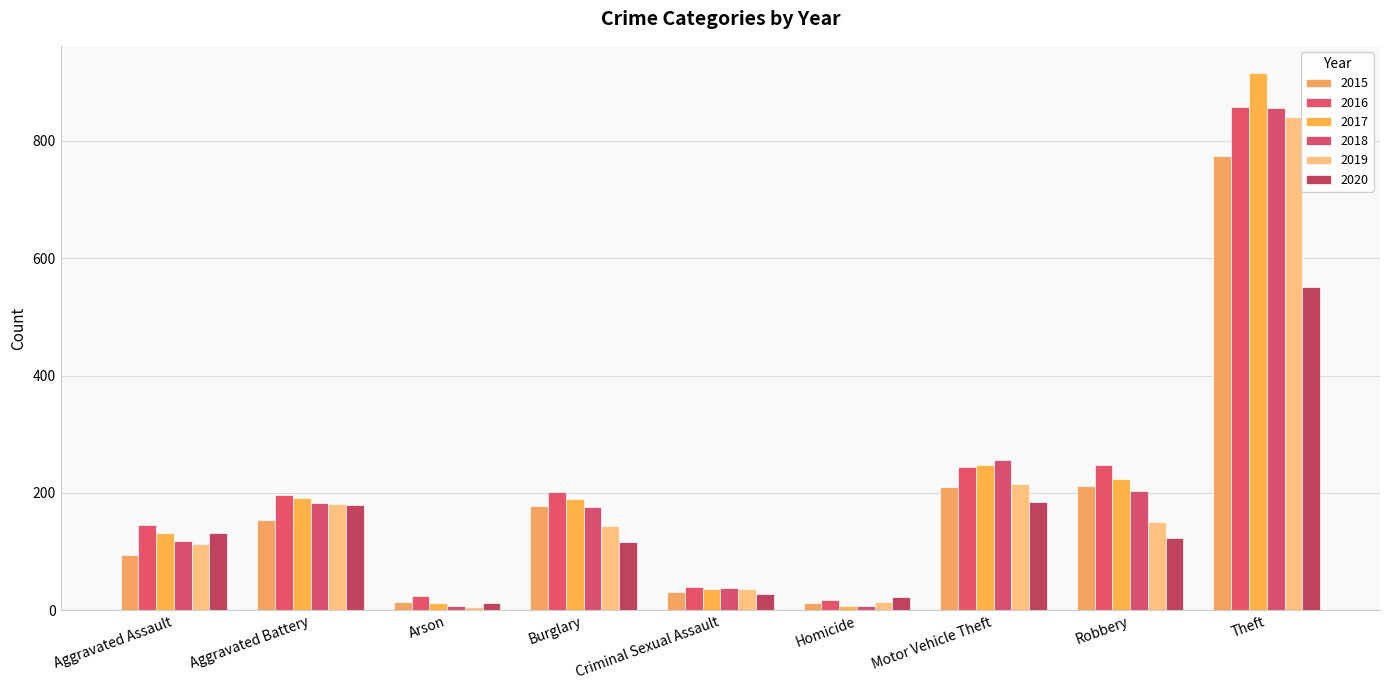

Which series has the largest total across all categories?

2016